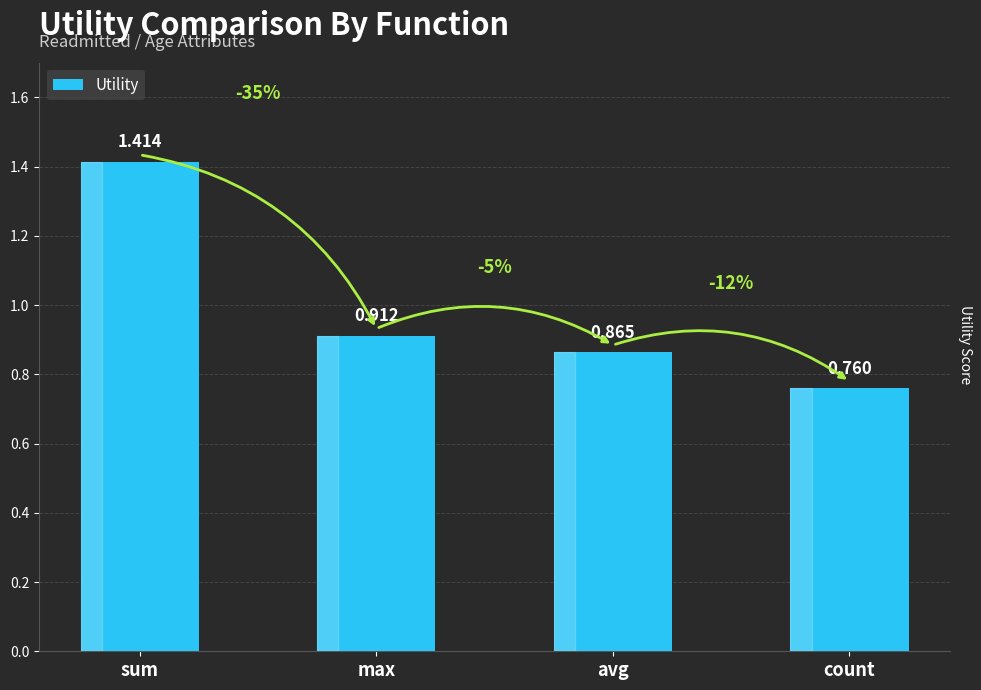

Which label corresponds to the largest value in the chart?

sum